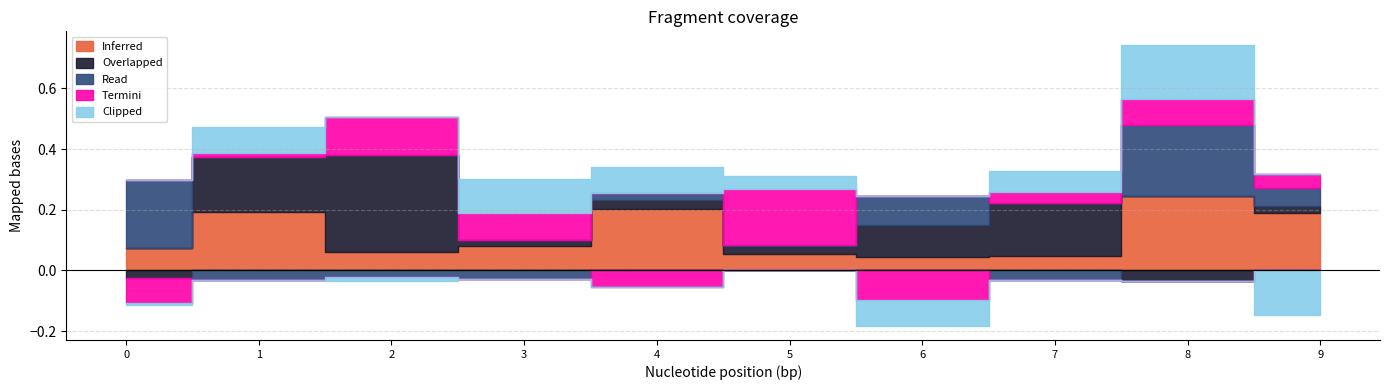

What are all the series names shown in the legend?

Inferred, Overlapped, Read, Termini, Clipped